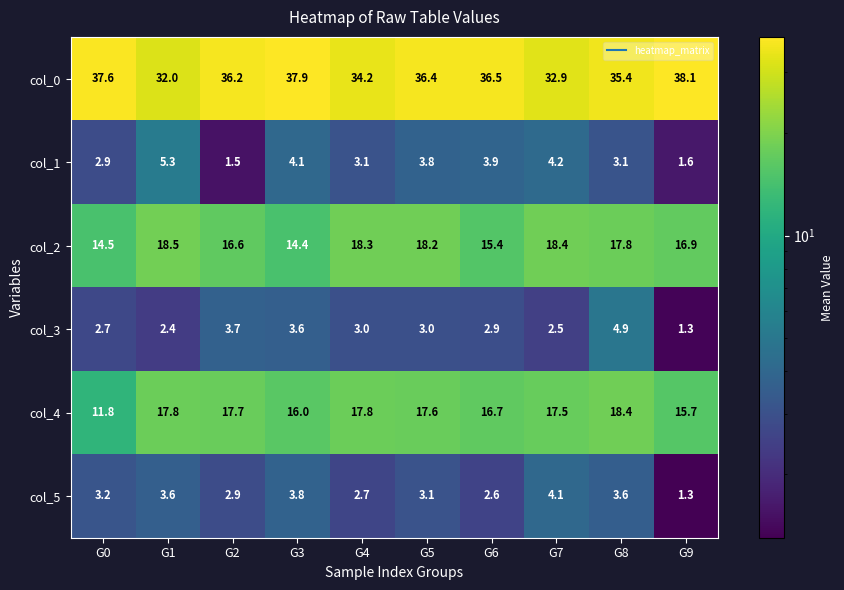

What is the difference between the col_1 values at G9 and G0?

1.3